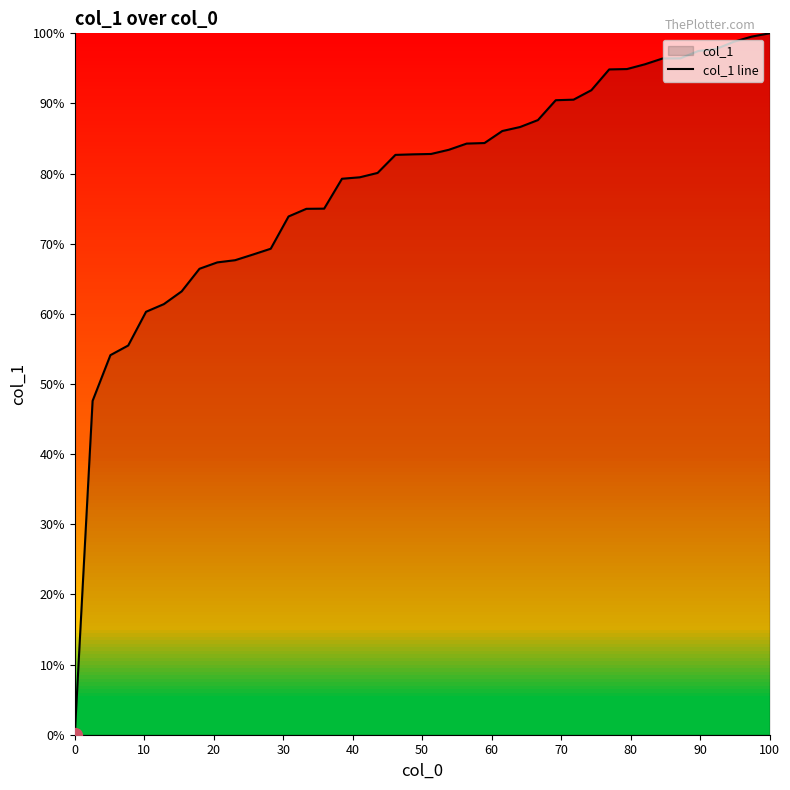

What is the difference between the maximum and minimum values?

100.0